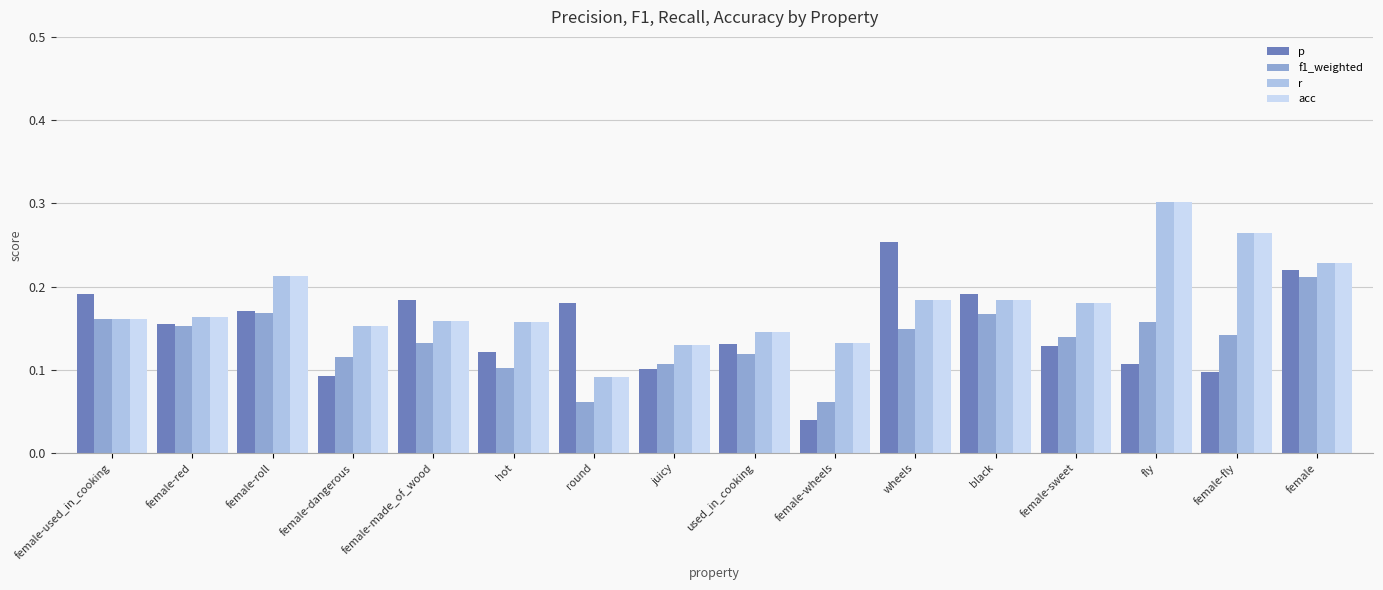

Which series changed the most between female-red and round?

f1_weighted